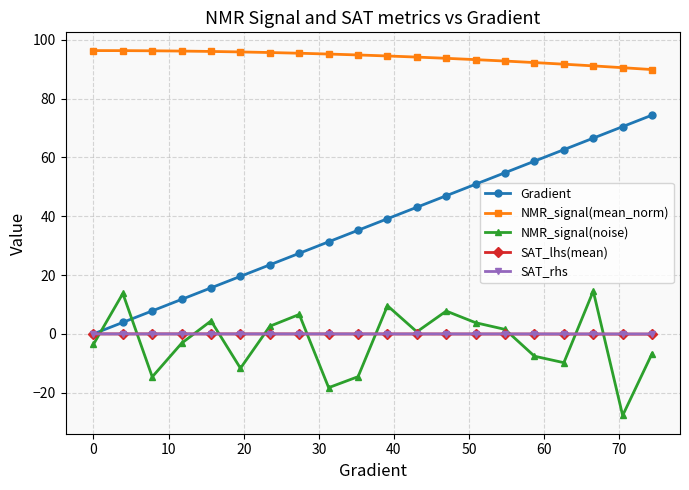

True or false: SAT_rhs and NMR_signal(mean_norm) intersect in this chart.

False